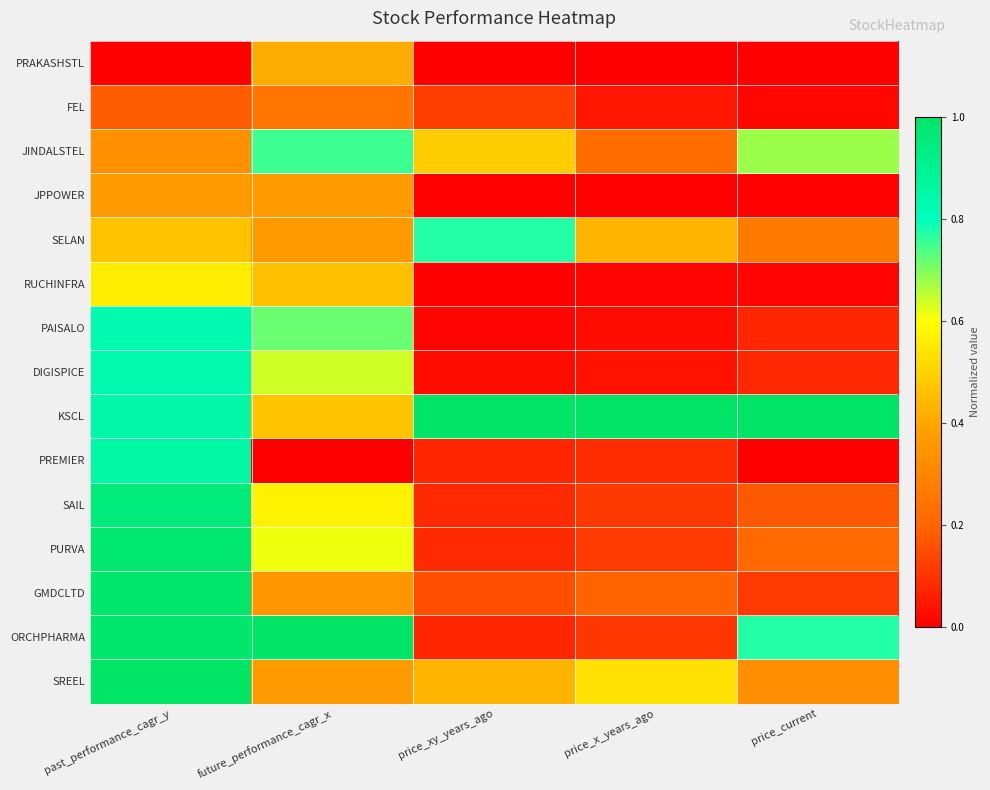

Reading right to left, extract all data points from this chart.

PRAKASHSTL: price_current=0.0	price_x_years_ago=0.0	price_xy_years_ago=0.0	future_performance_cagr_x=0.4	past_performance_cagr_y=0.0
FEL: price_current=0.0	price_x_years_ago=0.0	price_xy_years_ago=0.1	future_performance_cagr_x=0.2	past_performance_cagr_y=0.2
JINDALSTEL: price_current=0.7	price_x_years_ago=0.2	price_xy_years_ago=0.5	future_performance_cagr_x=0.8	past_performance_cagr_y=0.3
JPPOWER: price_current=0.0	price_x_years_ago=0.0	price_xy_years_ago=0.0	future_performance_cagr_x=0.4	past_performance_cagr_y=0.4
SELAN: price_current=0.3	price_x_years_ago=0.4	price_xy_years_ago=0.8	future_performance_cagr_x=0.4	past_performance_cagr_y=0.5
RUCHINFRA: price_current=0.0	price_x_years_ago=0.0	price_xy_years_ago=0.0	future_performance_cagr_x=0.5	past_performance_cagr_y=0.6
PAISALO: price_current=0.1	price_x_years_ago=0.0	price_xy_years_ago=0.0	future_performance_cagr_x=0.7	past_performance_cagr_y=0.8
DIGISPICE: price_current=0.1	price_x_years_ago=0.0	price_xy_years_ago=0.0	future_performance_cagr_x=0.6	past_performance_cagr_y=0.8
KSCL: price_current=1.0	price_x_years_ago=1.0	price_xy_years_ago=1.0	future_performance_cagr_x=0.5	past_performance_cagr_y=0.9
PREMIER: price_current=0.0	price_x_years_ago=0.1	price_xy_years_ago=0.1	future_performance_cagr_x=0.0	past_performance_cagr_y=0.9
SAIL: price_current=0.2	price_x_years_ago=0.1	price_xy_years_ago=0.1	future_performance_cagr_x=0.6	past_performance_cagr_y=1.0
PURVA: price_current=0.2	price_x_years_ago=0.1	price_xy_years_ago=0.1	future_performance_cagr_x=0.6	past_performance_cagr_y=1.0
GMDCLTD: price_current=0.1	price_x_years_ago=0.2	price_xy_years_ago=0.2	future_performance_cagr_x=0.4	past_performance_cagr_y=1.0
ORCHPHARMA: price_current=0.8	price_x_years_ago=0.1	price_xy_years_ago=0.1	future_performance_cagr_x=1.0	past_performance_cagr_y=1.0
SREEL: price_current=0.3	price_x_years_ago=0.5	price_xy_years_ago=0.4	future_performance_cagr_x=0.4	past_performance_cagr_y=1.0